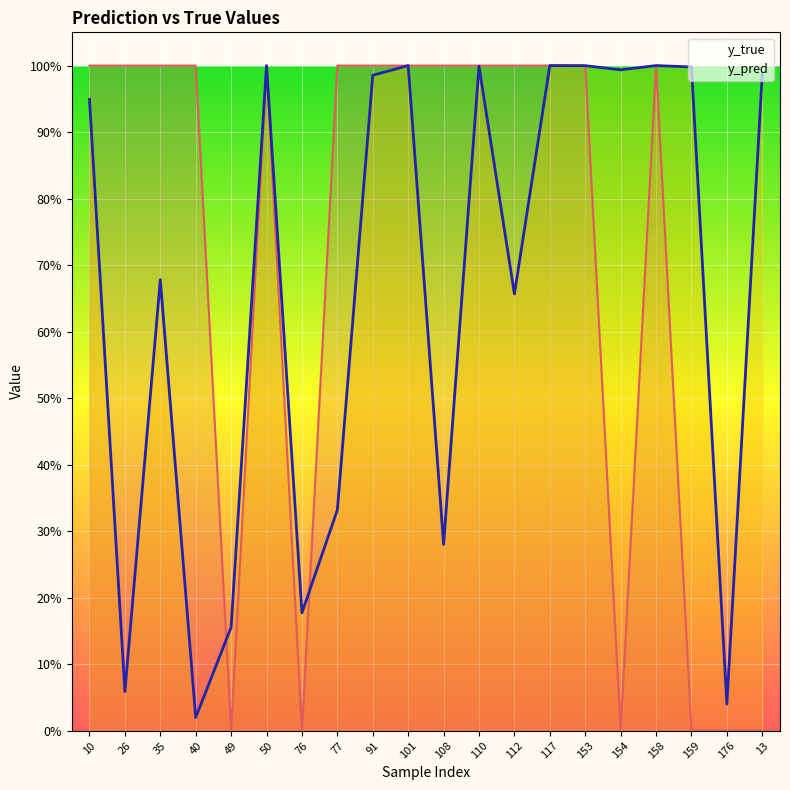

True or false: y_pred and y_true cross at least once.

True